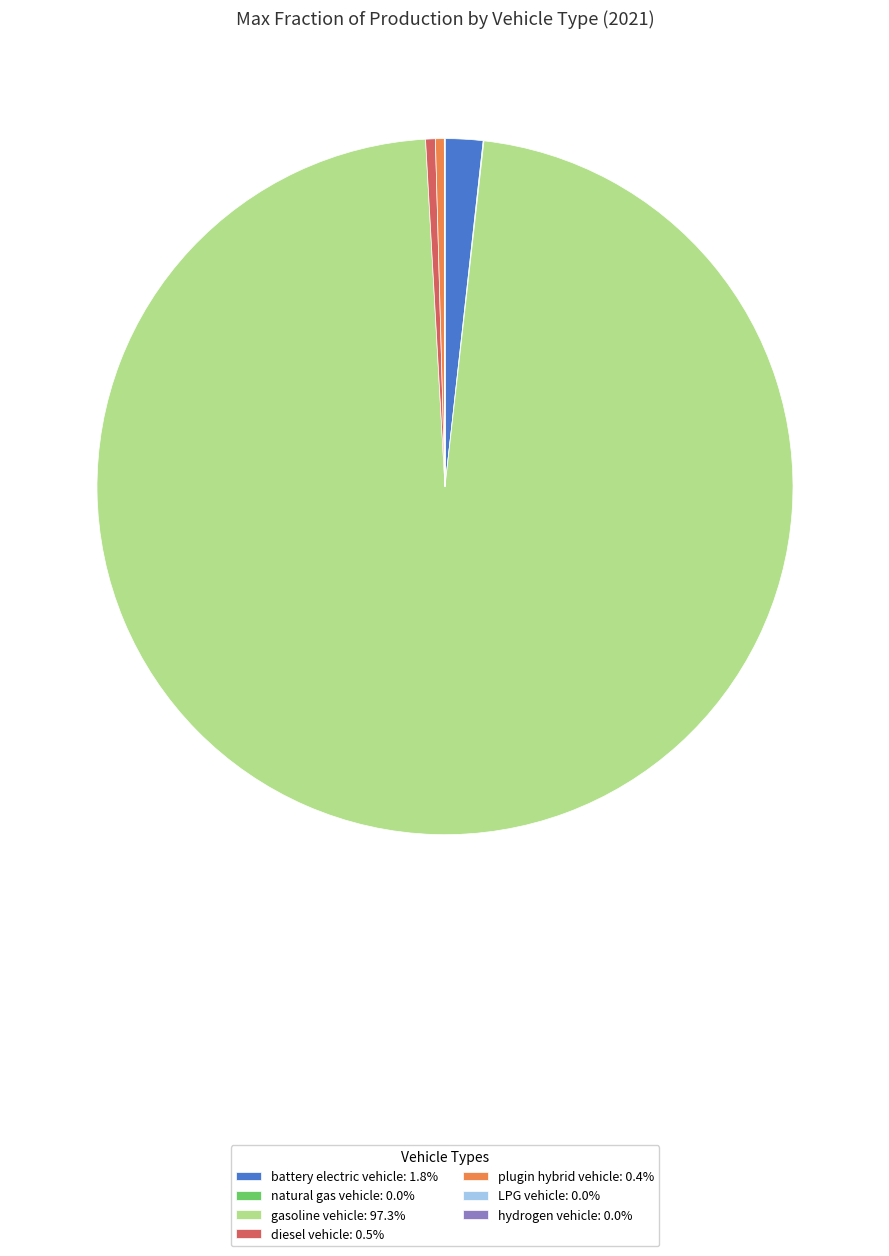

Do plugin hybrid vehicle and diesel vehicle together represent more than half of the pie?

No